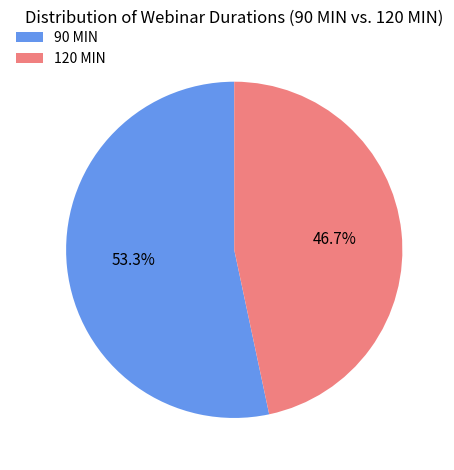

The 90 MIN slice represents 40% of the pie. True or false?

False